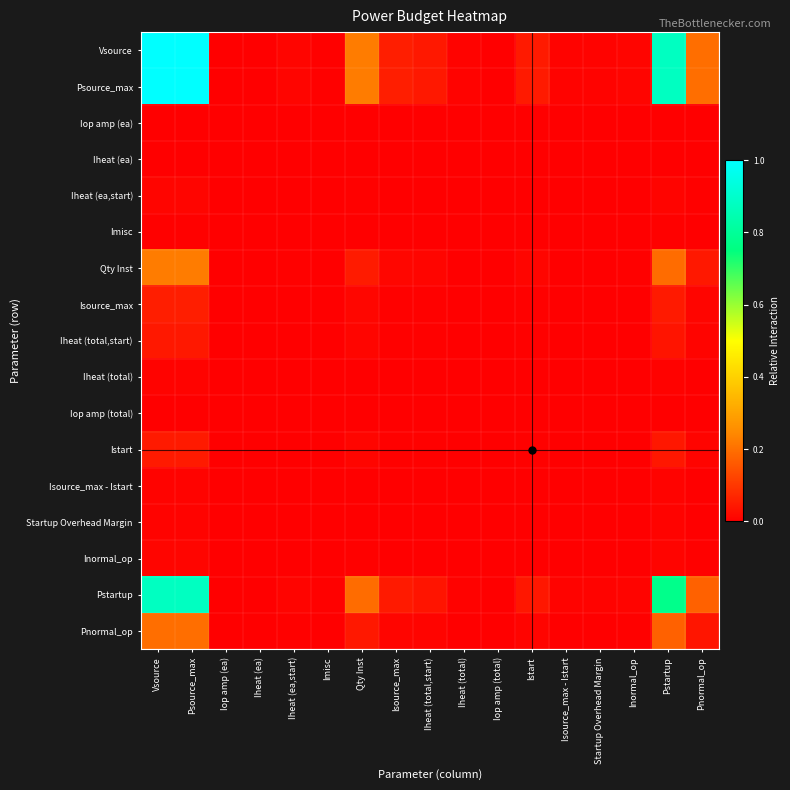

At how many categories does at least one series exceed 0?

17